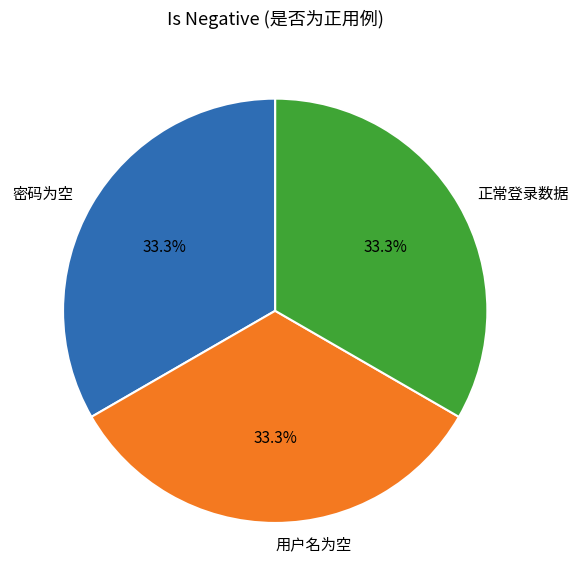

What percentage is NOT represented by 密码为空?

66.7%